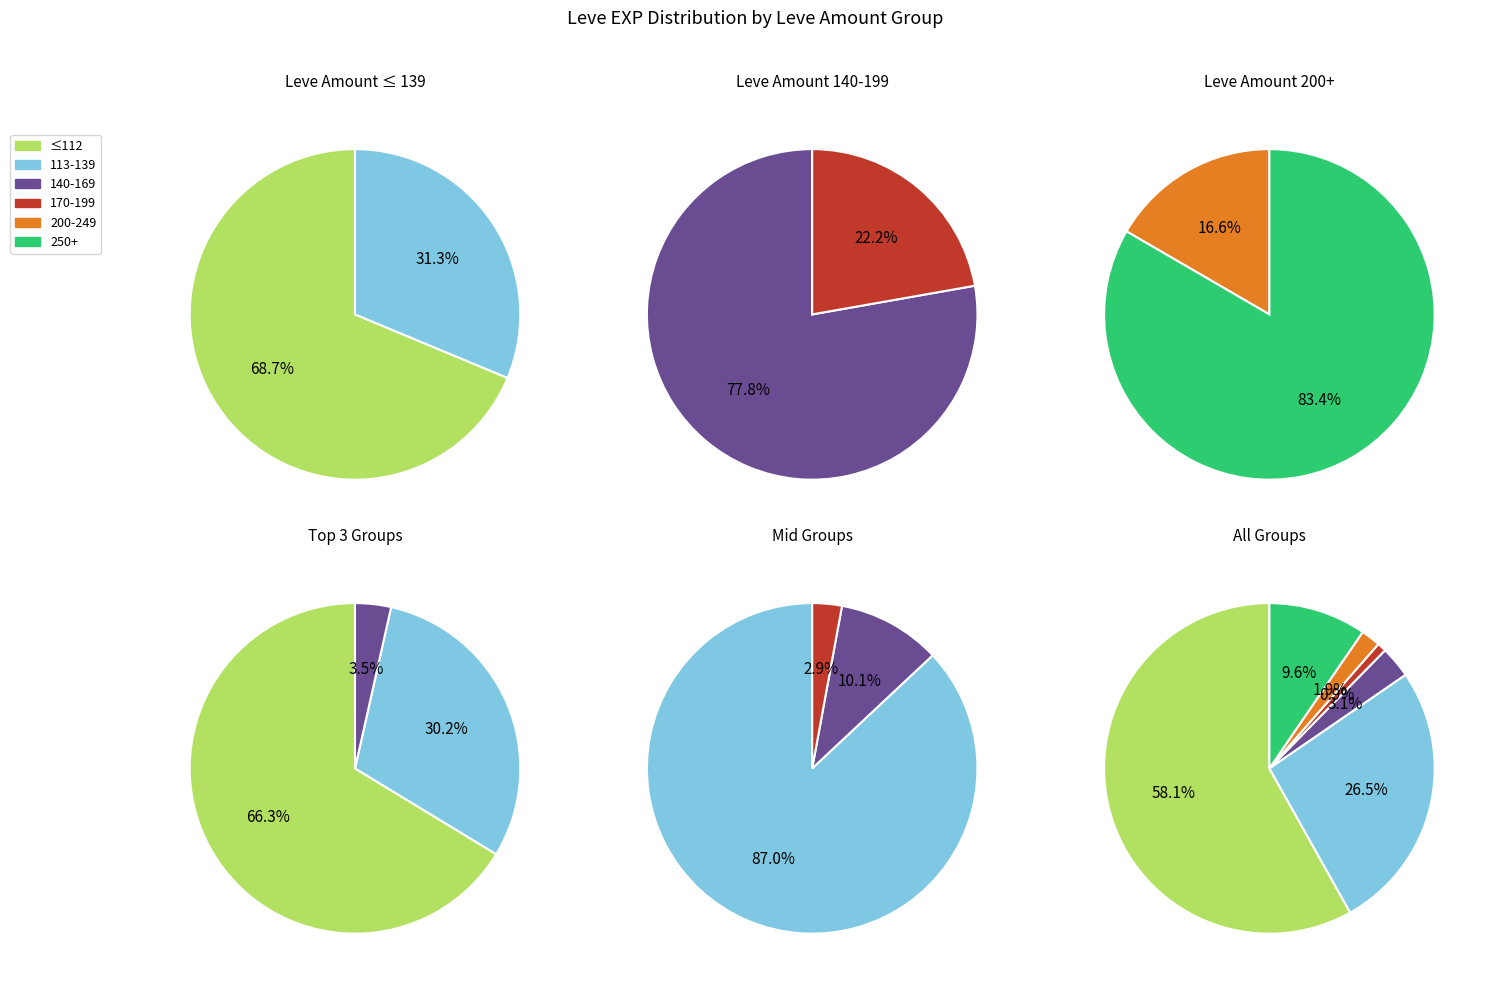

Does Fishy Revelations represent more than half of the total?

No